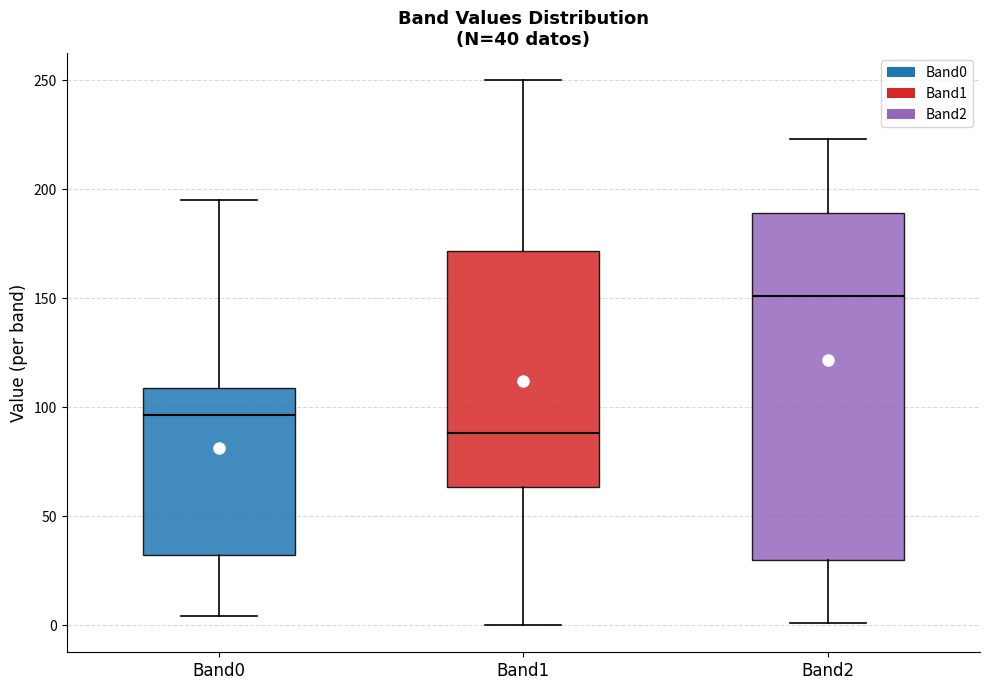

Comparing the boxes themselves (not the whiskers), which one is the tallest?

Band2